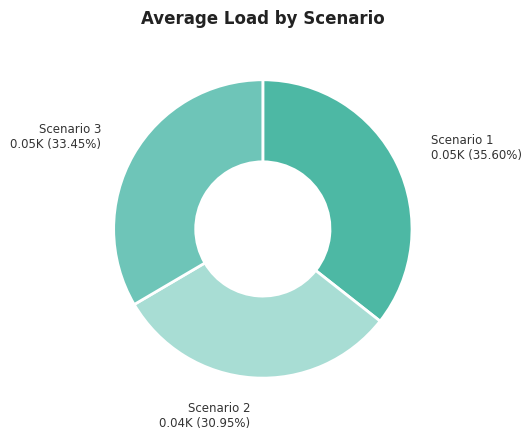

The Scenario 1 slice represents 36% of the pie. True or false?

True